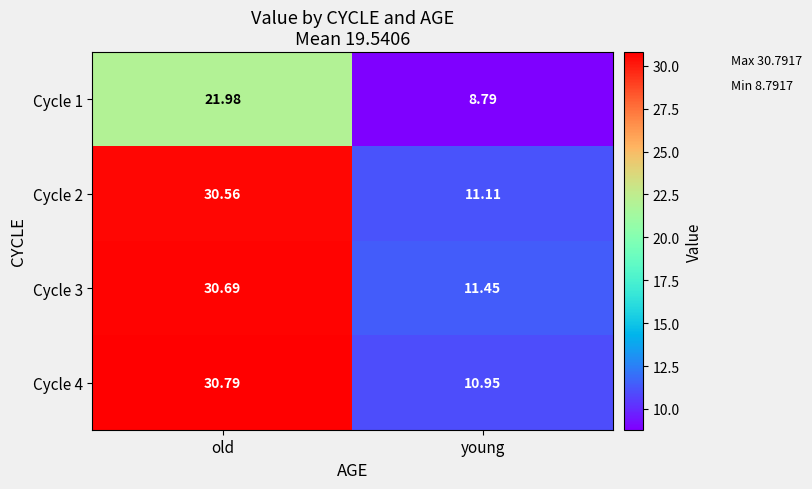

At which category is the sum across all series the highest?

old